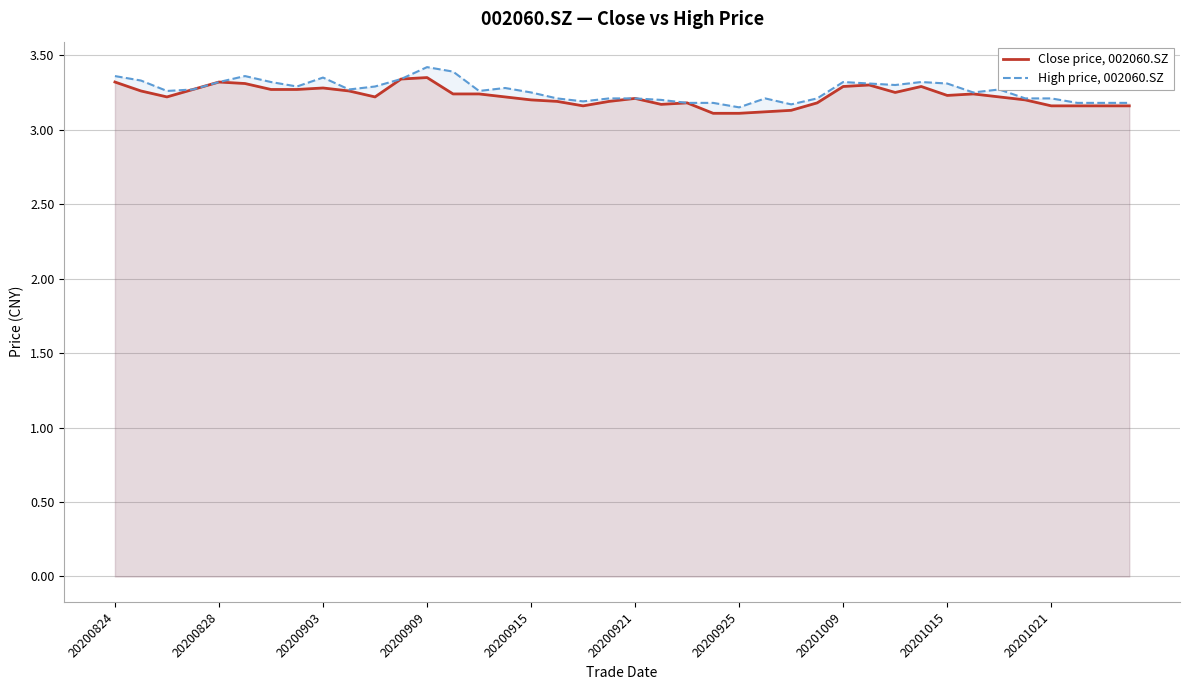

The value of High price, 002060.SZ at 20200915 is 0.7. True or false?

False